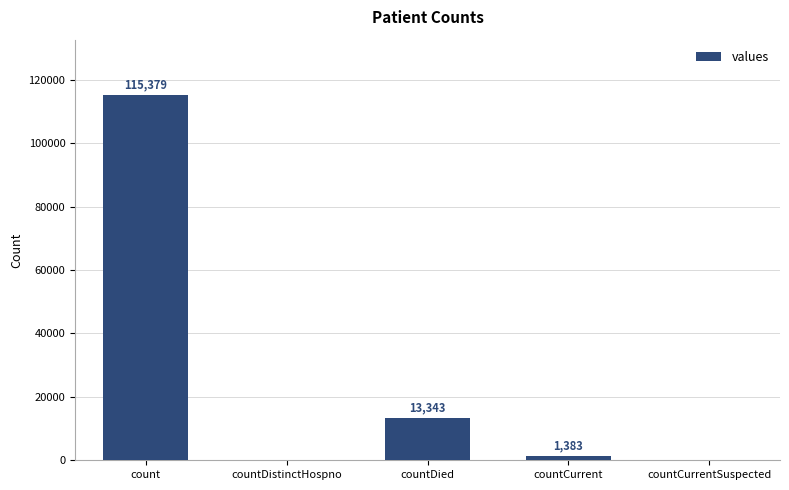

Does the chart contain stacked bars?

No